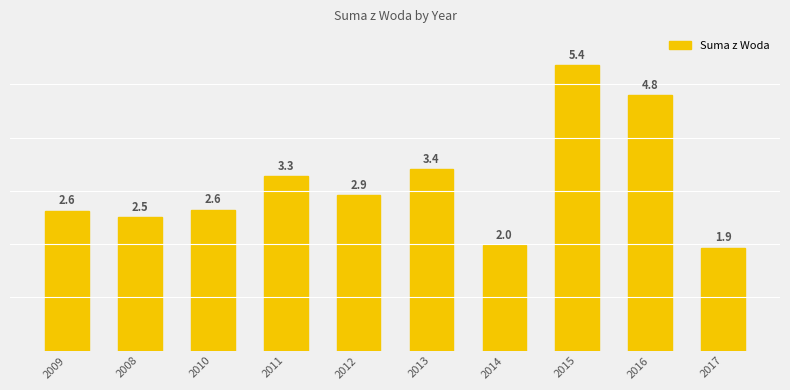

What is the sum of the values at 2011 and 2008?

5784678